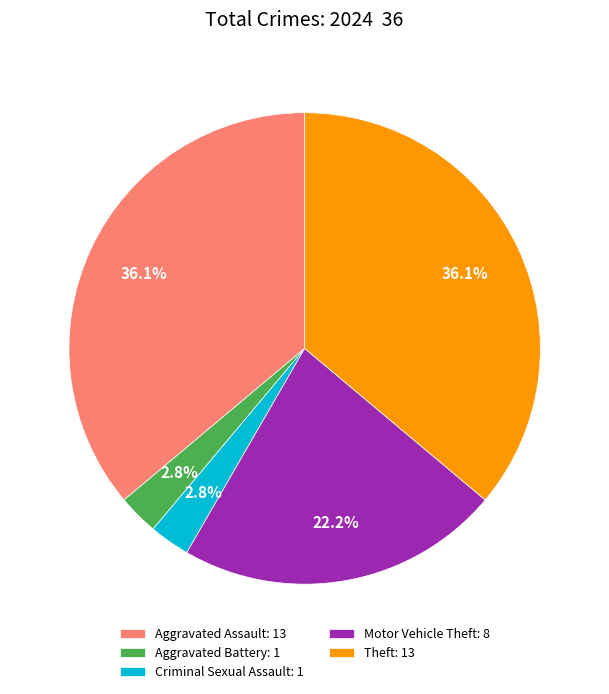

Does any single category account for the majority?

No